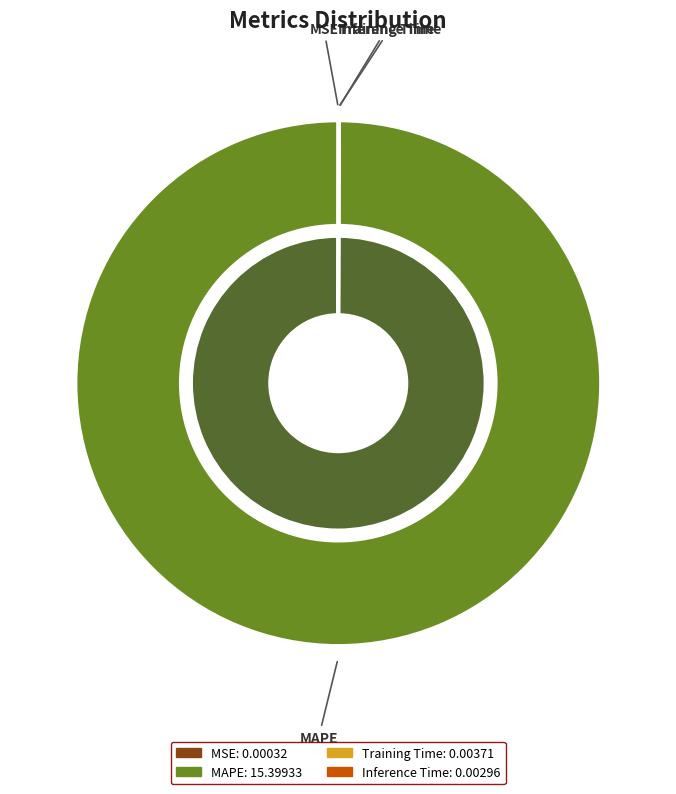

How many segments does this pie chart have?

4